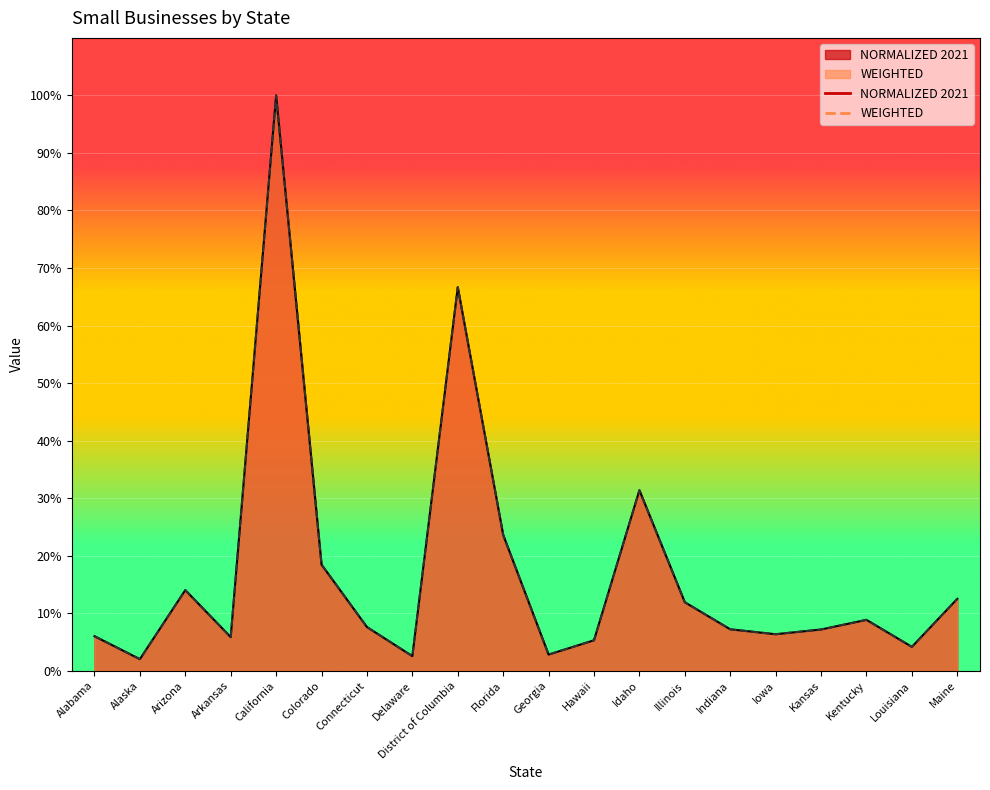

The value of WEIGHTED at Louisiana is 0.0. True or false?

False